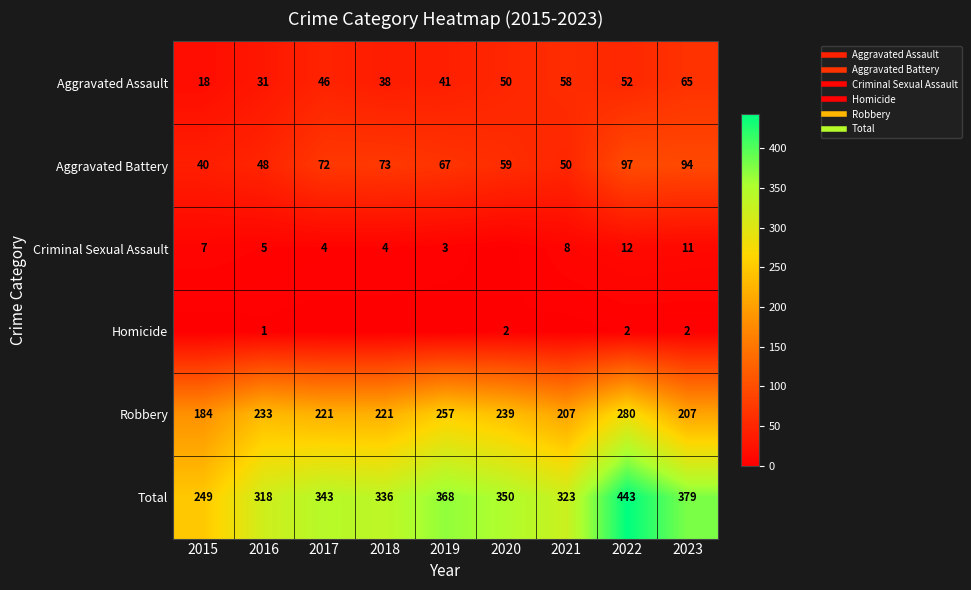

Between 2022 and 2023, which series saw the biggest shift?

Robbery